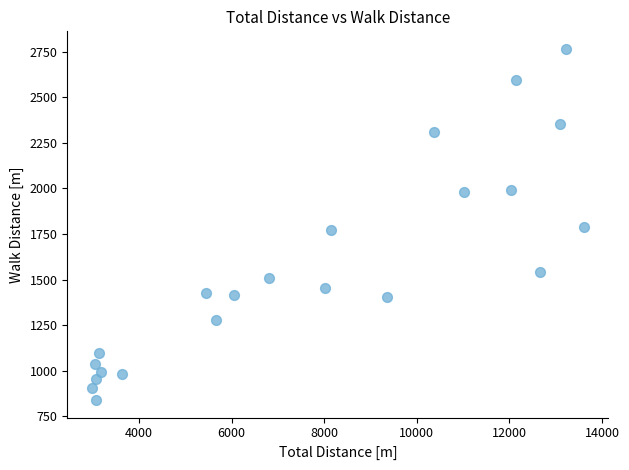

What is the range of Y values (max minus min)?

1925.0